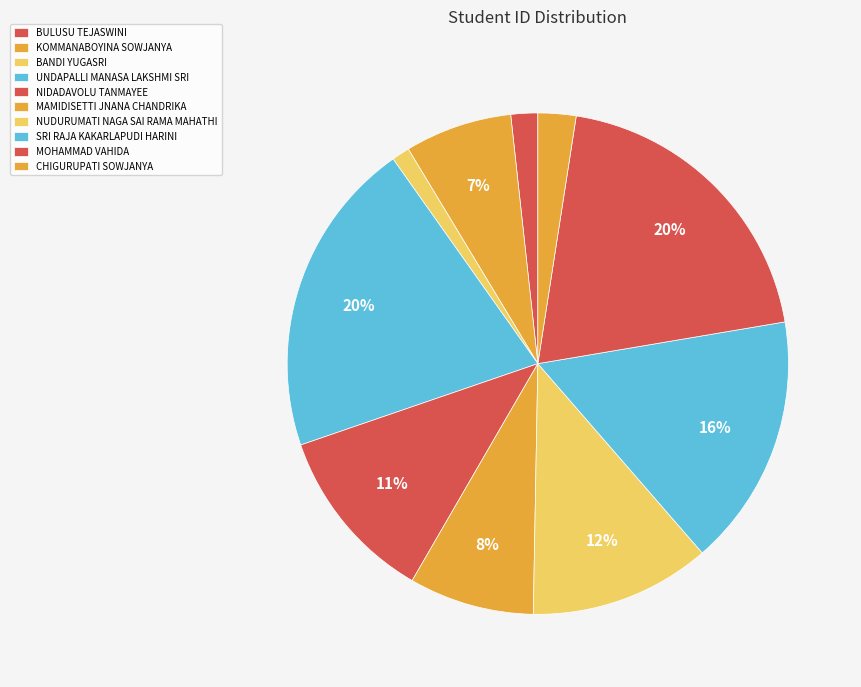

Between MAMIDISETTI JNANA CHANDRIKA and BANDI YUGASRI, which is larger?

MAMIDISETTI JNANA CHANDRIKA